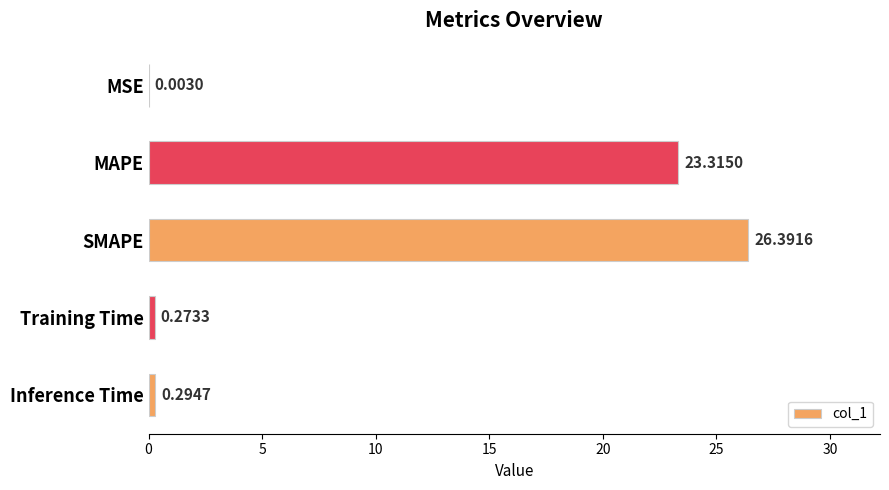

Are the bars horizontal?

Yes